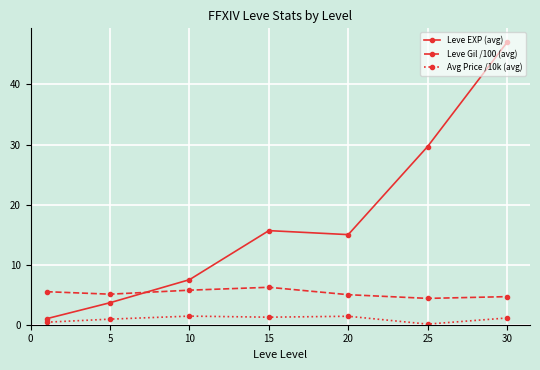

List the series in order of their peak value, lowest first.

Avg Price /10k (avg), Leve Gil /100 (avg), Leve EXP (avg)